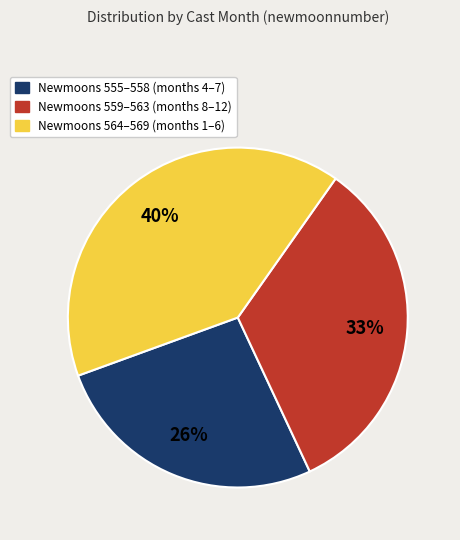

To the nearest percent, what is the difference between the largest and smallest slice percentages?

14%